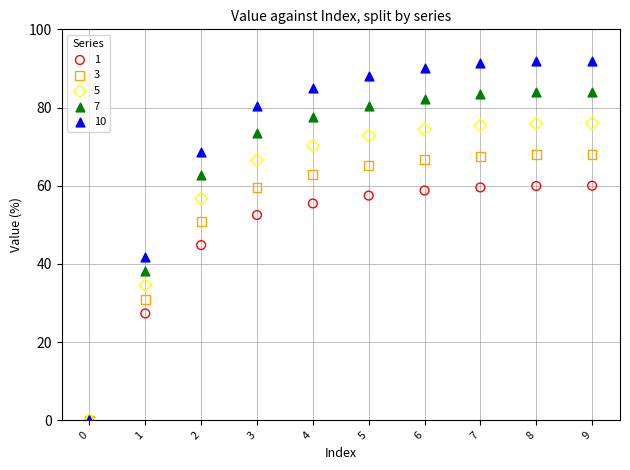

Across all series, what Y value is closest to 46?

44.8